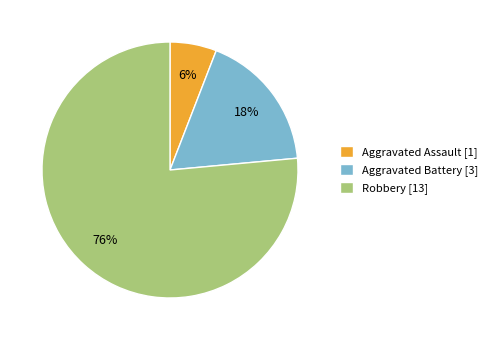

Is there any slice that represents more than half of the pie?

Yes